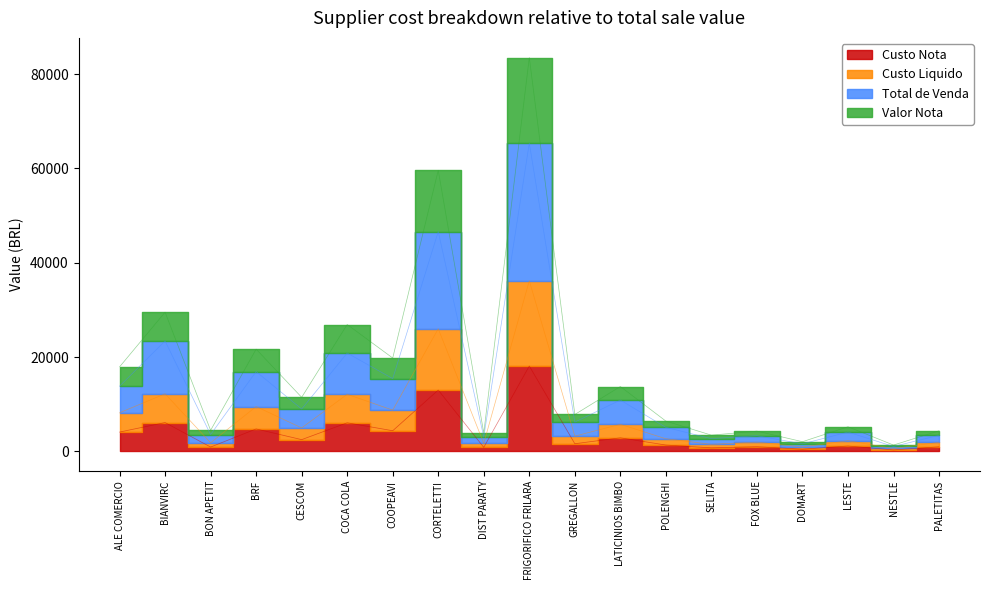

At which label does Custo Nota first exceed 1616?

ALE COMERCIO